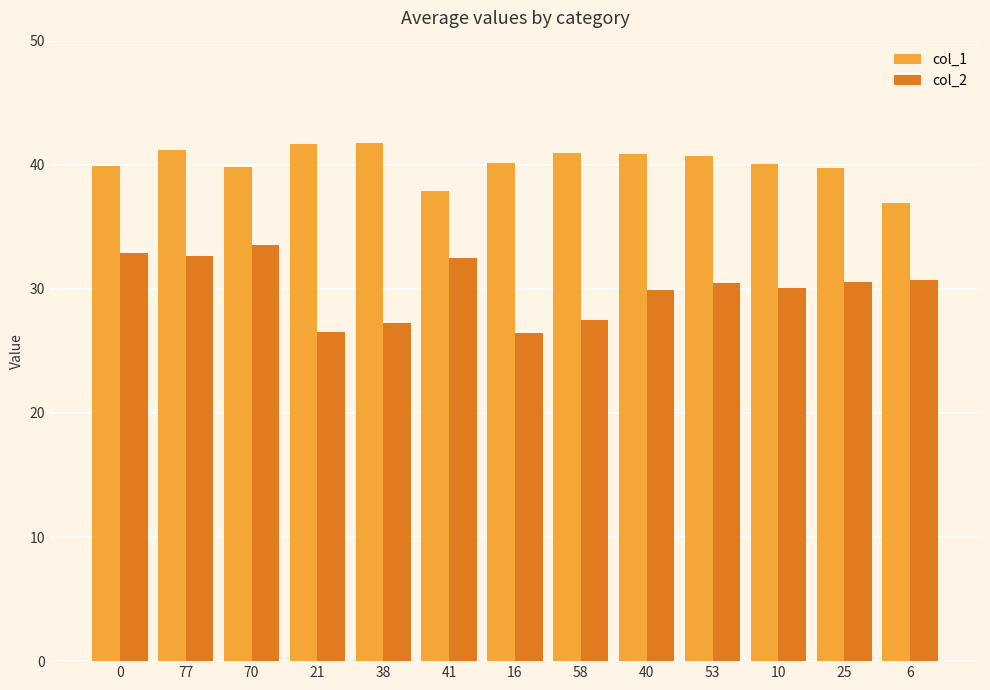

Rank the series at 58 from highest to lowest value.

col_1, col_2